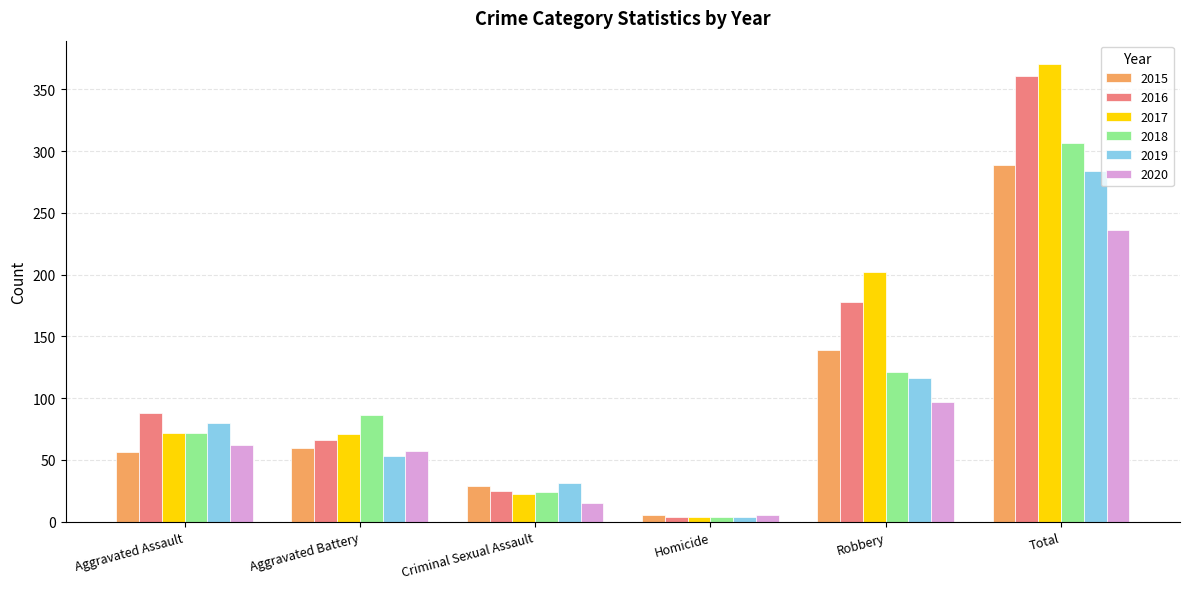

List the series in order of their peak value, lowest first.

2020, 2019, 2015, 2018, 2016, 2017